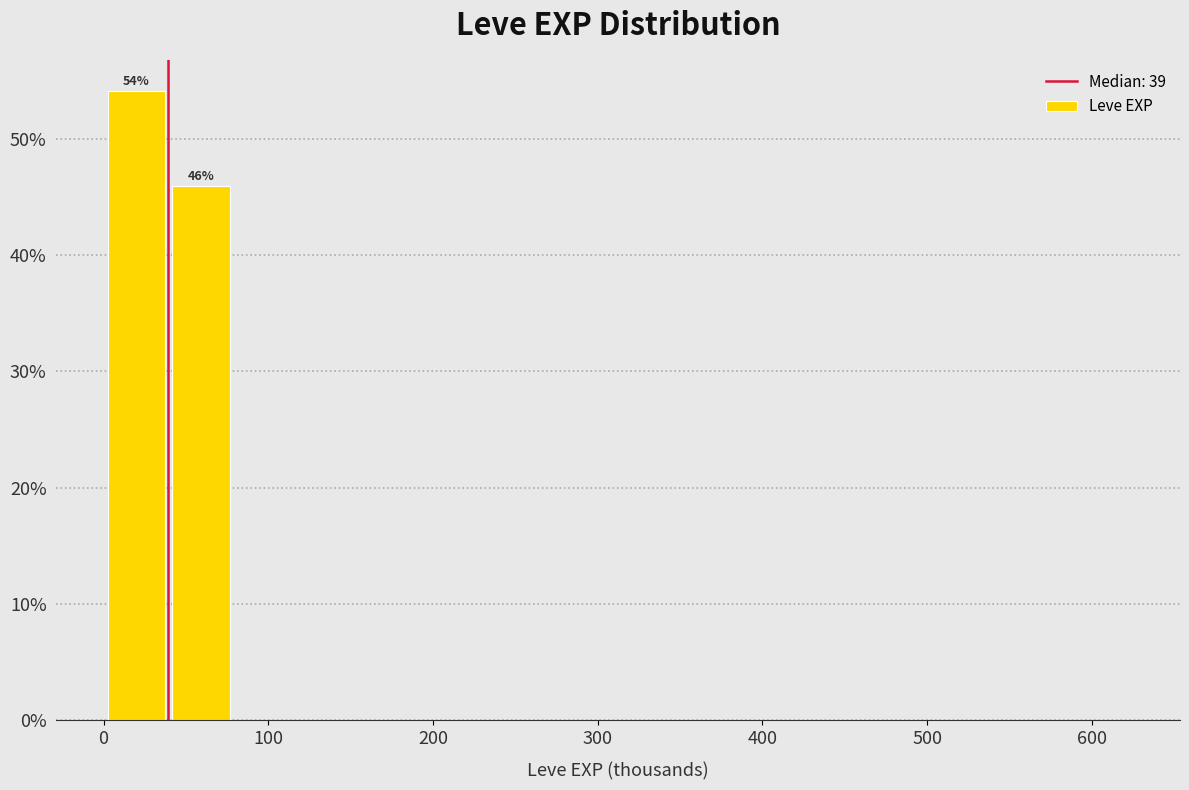

Read against the x-axis, roughly where is the centre of the tallest bar?

20